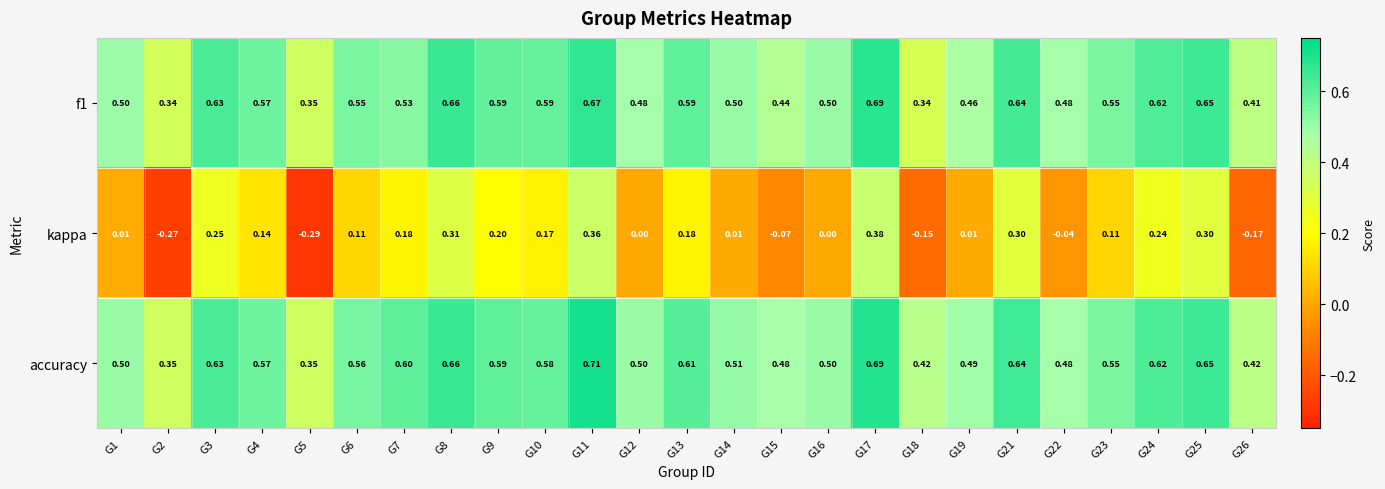

How many values in the kappa series are below 0?

6